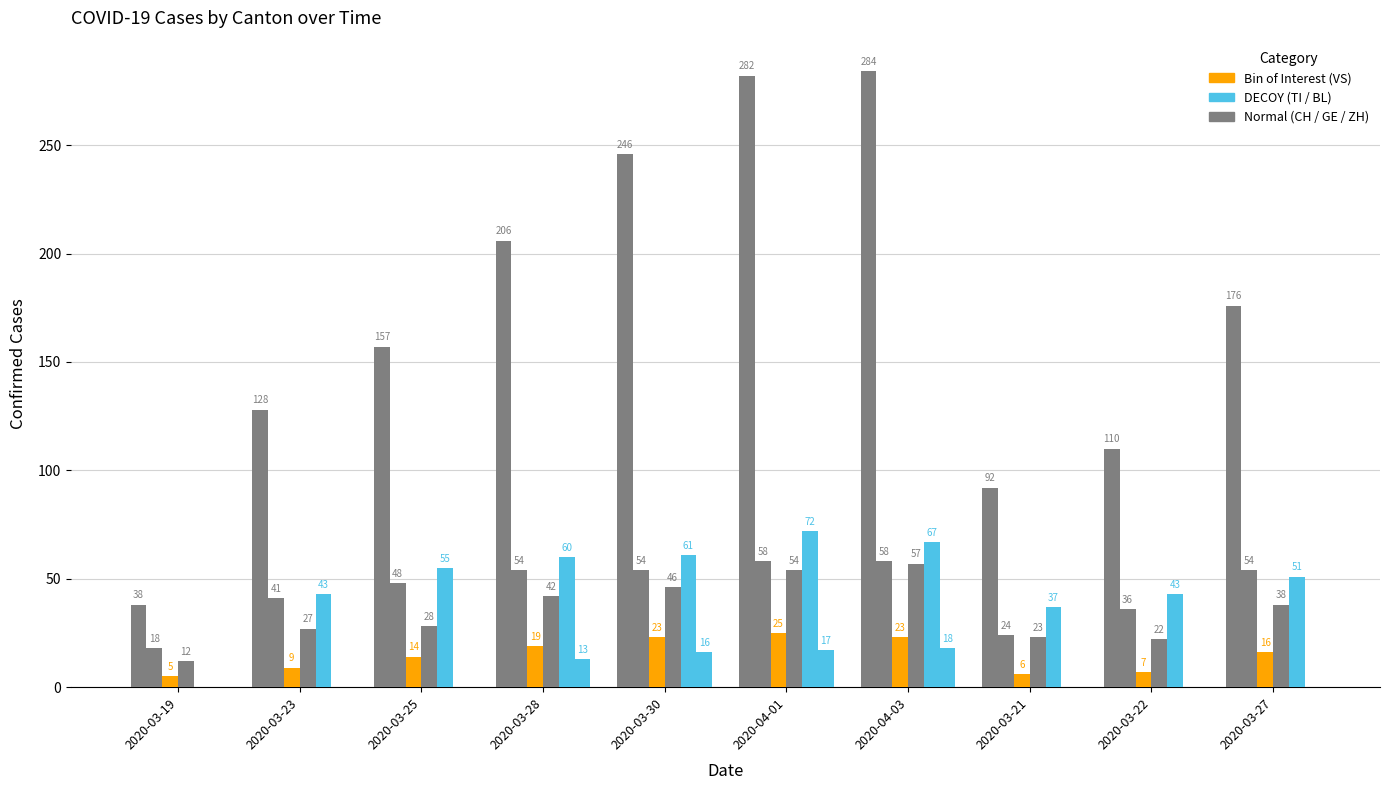

Reading left to right, extract all data points from this chart.

CH: 2020-03-19=38	2020-03-23=128	2020-03-25=157	2020-03-28=206	2020-03-30=246	2020-04-01=282	2020-04-03=284	2020-03-21=92	2020-03-22=110	2020-03-27=176
GE: 2020-03-19=18	2020-03-23=41	2020-03-25=48	2020-03-28=54	2020-03-30=54	2020-04-01=58	2020-04-03=58	2020-03-21=24	2020-03-22=36	2020-03-27=54
VS: 2020-03-19=5	2020-03-23=9	2020-03-25=14	2020-03-28=19	2020-03-30=23	2020-04-01=25	2020-04-03=23	2020-03-21=6	2020-03-22=7	2020-03-27=16
ZH: 2020-03-19=12	2020-03-23=27	2020-03-25=28	2020-03-28=42	2020-03-30=46	2020-04-01=54	2020-04-03=57	2020-03-21=23	2020-03-22=22	2020-03-27=38
TI: 2020-03-19=0	2020-03-23=43	2020-03-25=55	2020-03-28=60	2020-03-30=61	2020-04-01=72	2020-04-03=67	2020-03-21=37	2020-03-22=43	2020-03-27=51
BL: 2020-03-19=0	2020-03-23=0	2020-03-25=0	2020-03-28=13	2020-03-30=16	2020-04-01=17	2020-04-03=18	2020-03-21=0	2020-03-22=0	2020-03-27=0